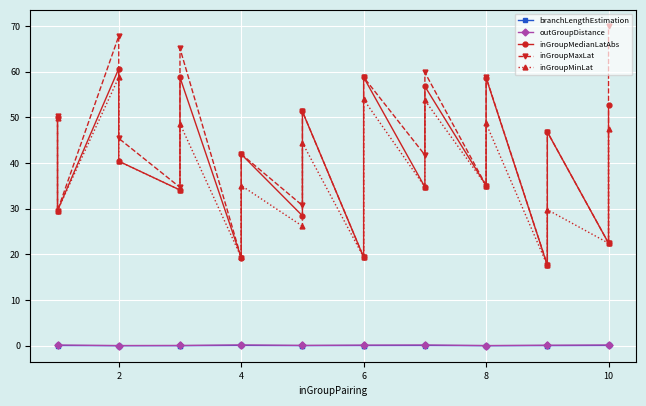

What is the maximum value for inGroupMinLat?

58.7